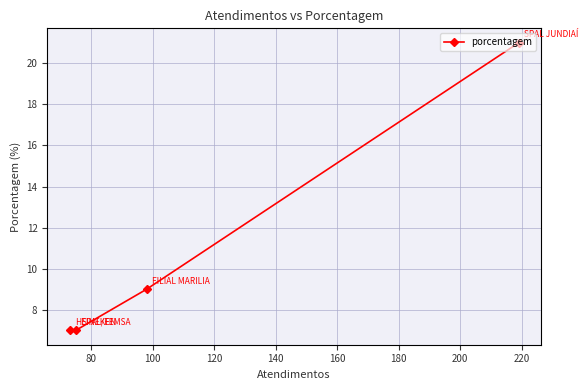

What is the sum of all values?

44